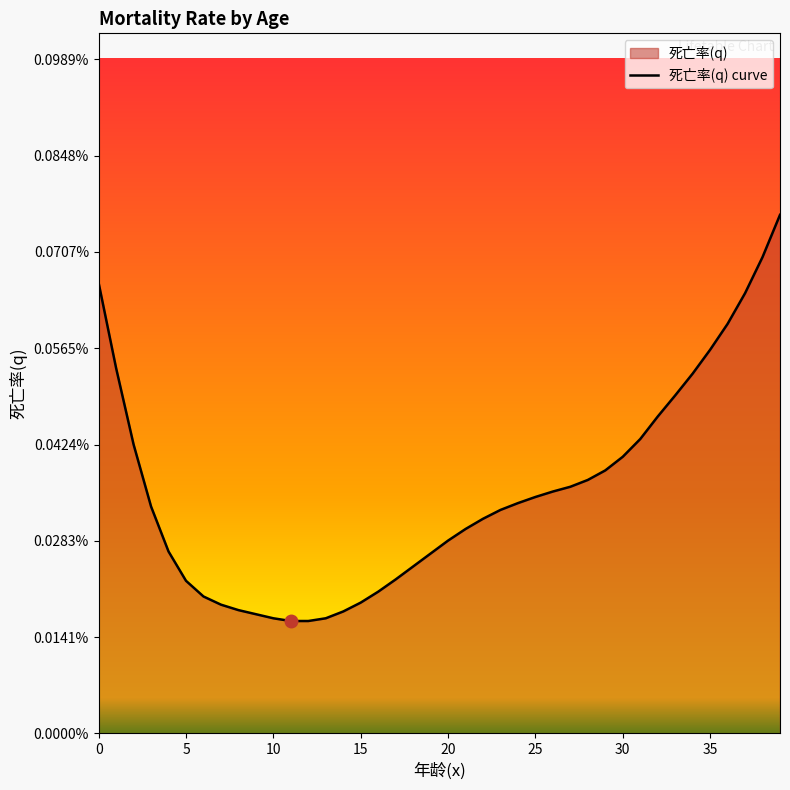

What is the difference between the second highest and second lowest values?

0.1